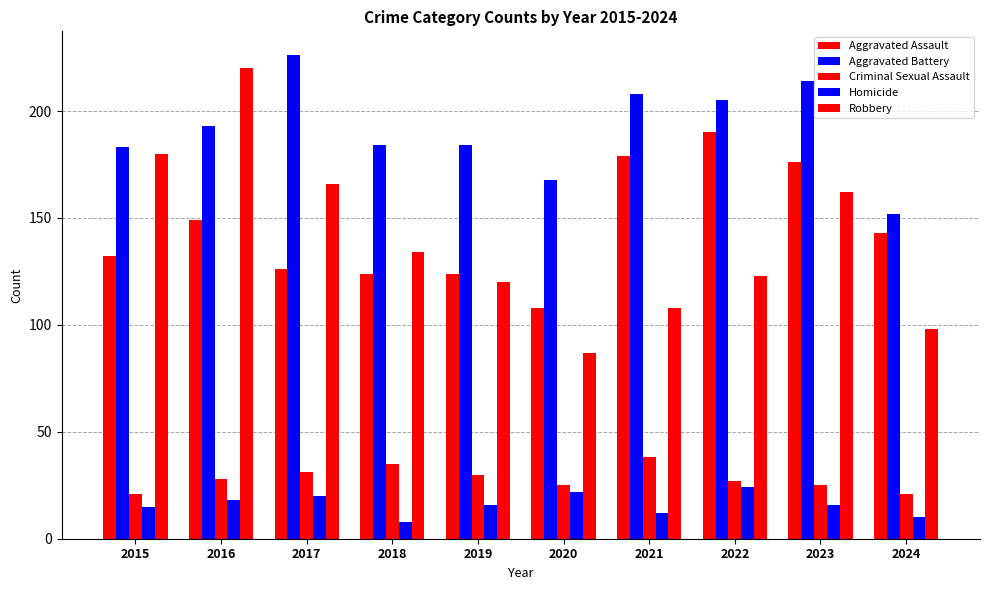

Where does the Homicide series first go above 16?

2016